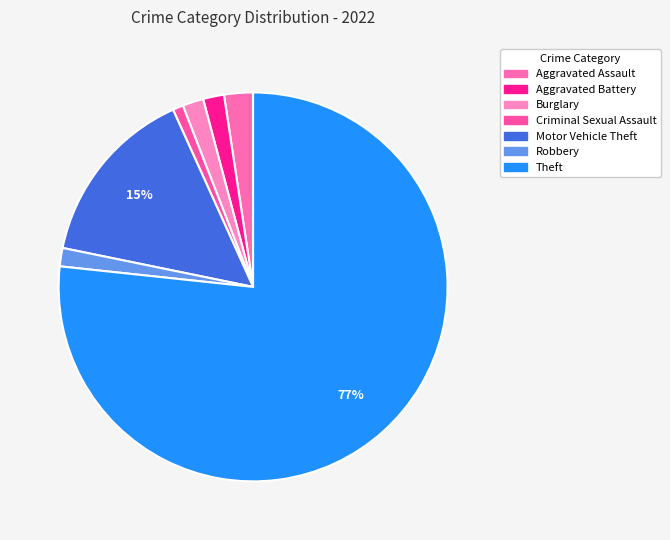

Which category has the biggest portion of the pie?

Theft